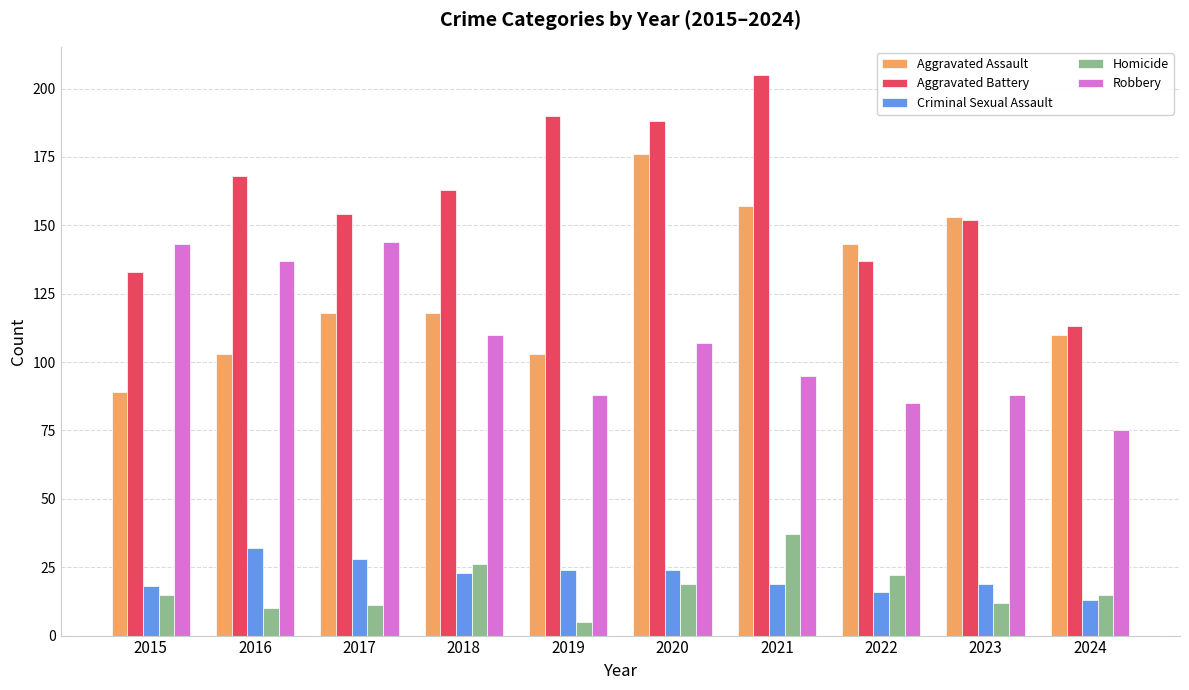

At how many categories does at least one series exceed 170?

3